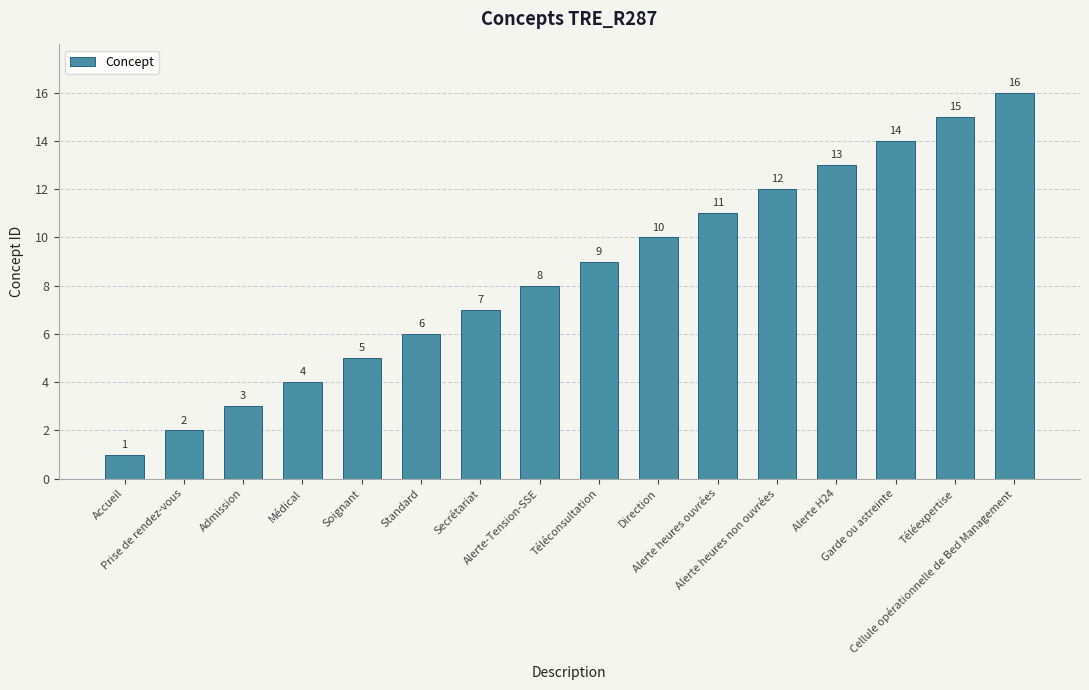

Between Soignant and Admission, which is larger?

Soignant